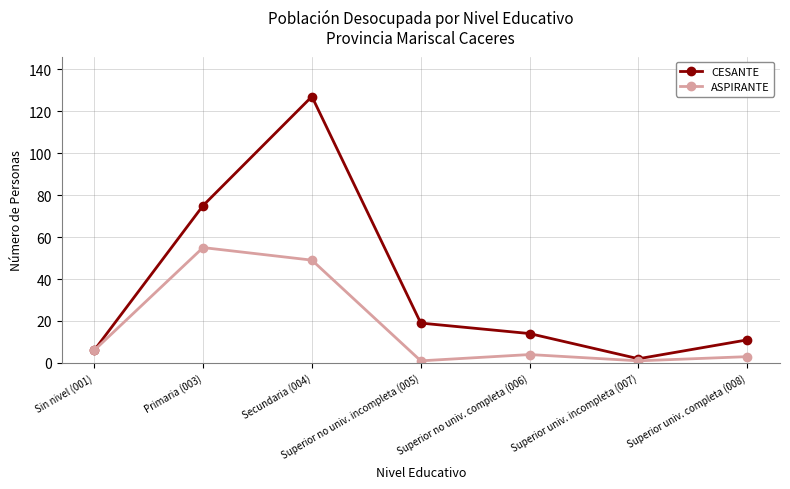

At how many categories does at least one series exceed 54?

2